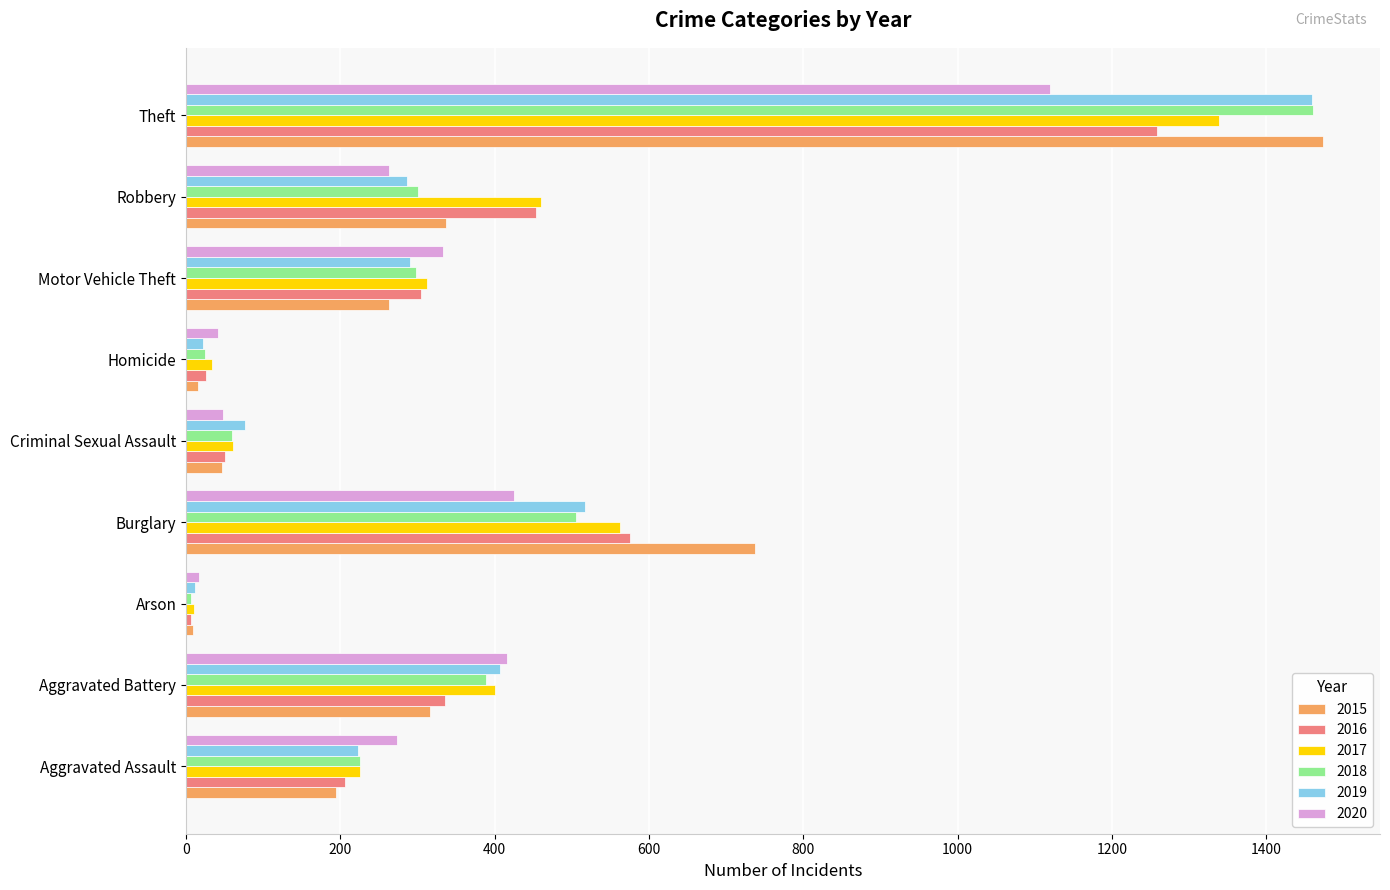

Count the number of categories in the chart.

9